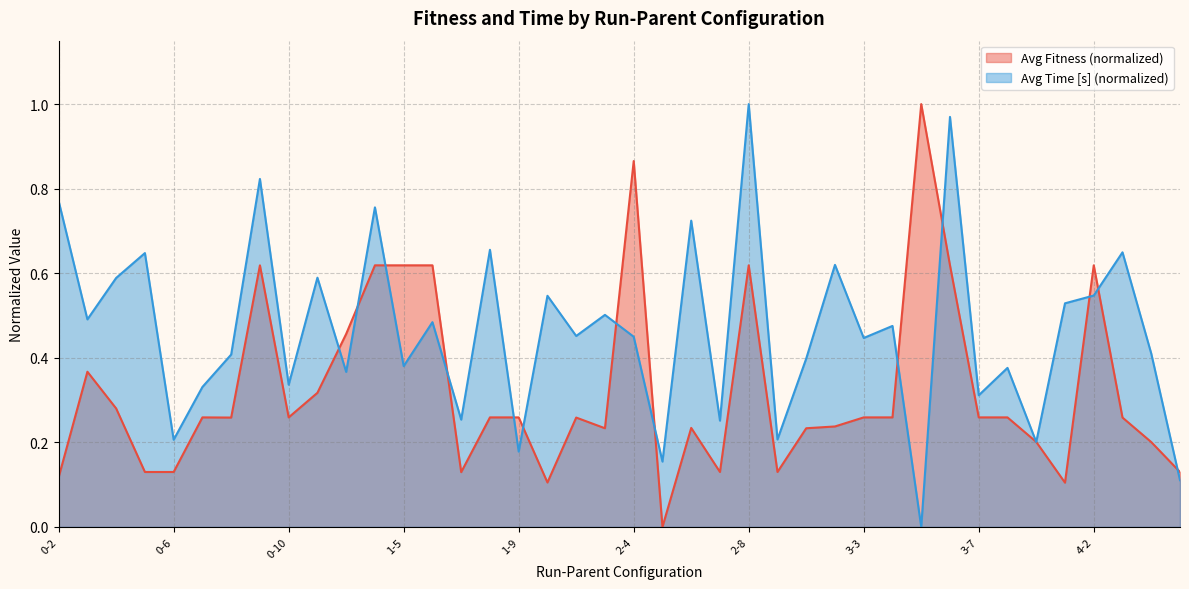

The value of Avg Fitness at 4-2 is 0.4. True or false?

False